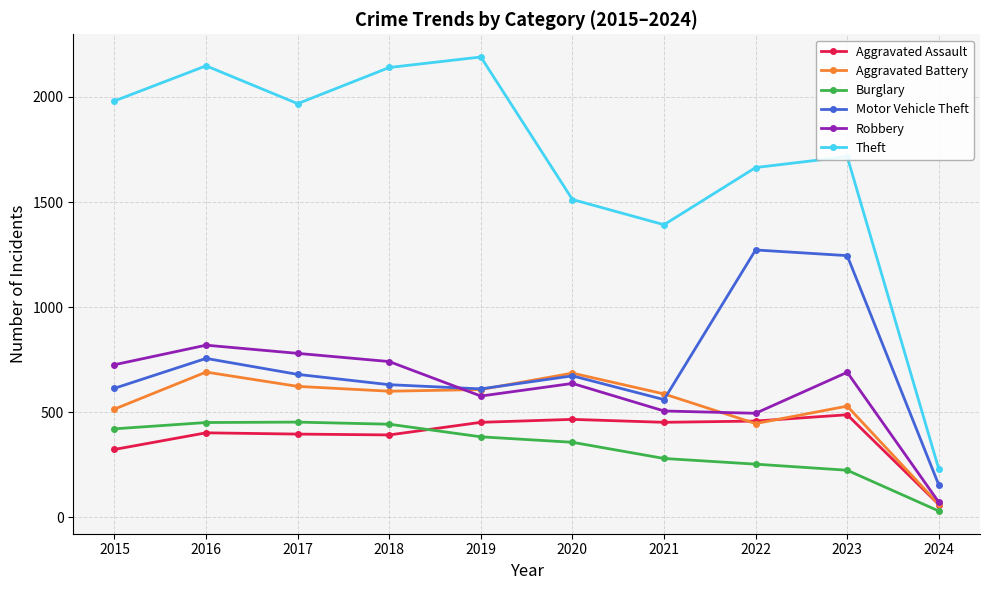

At which category does Aggravated Battery reach its first local peak?

2016